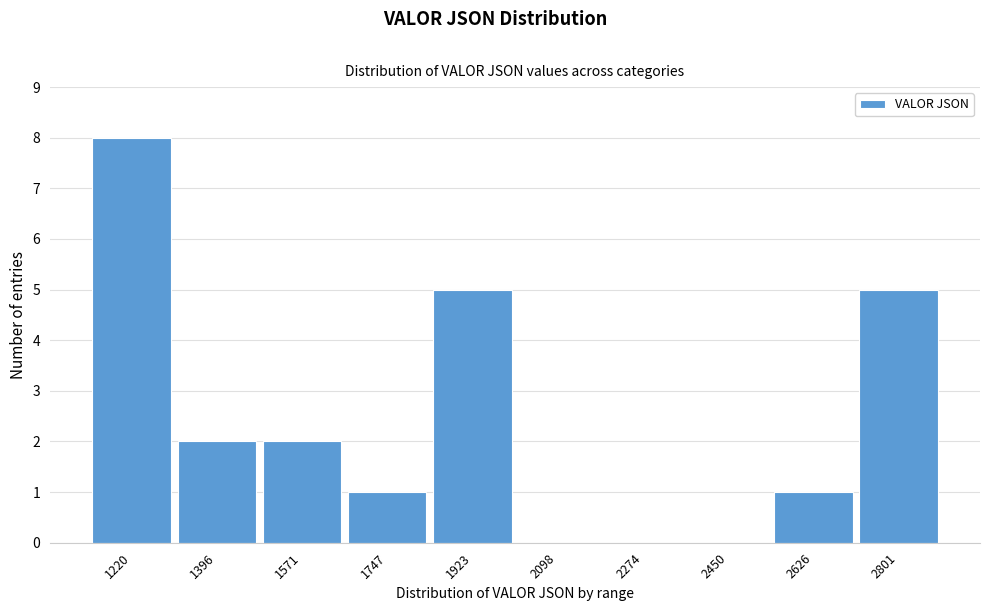

Reading left to right, list all the values displayed in this chart.

1220=8	1396=2	1571=2	1747=1	1923=5	2098=0	2274=0	2450=0	2626=1	2801=5